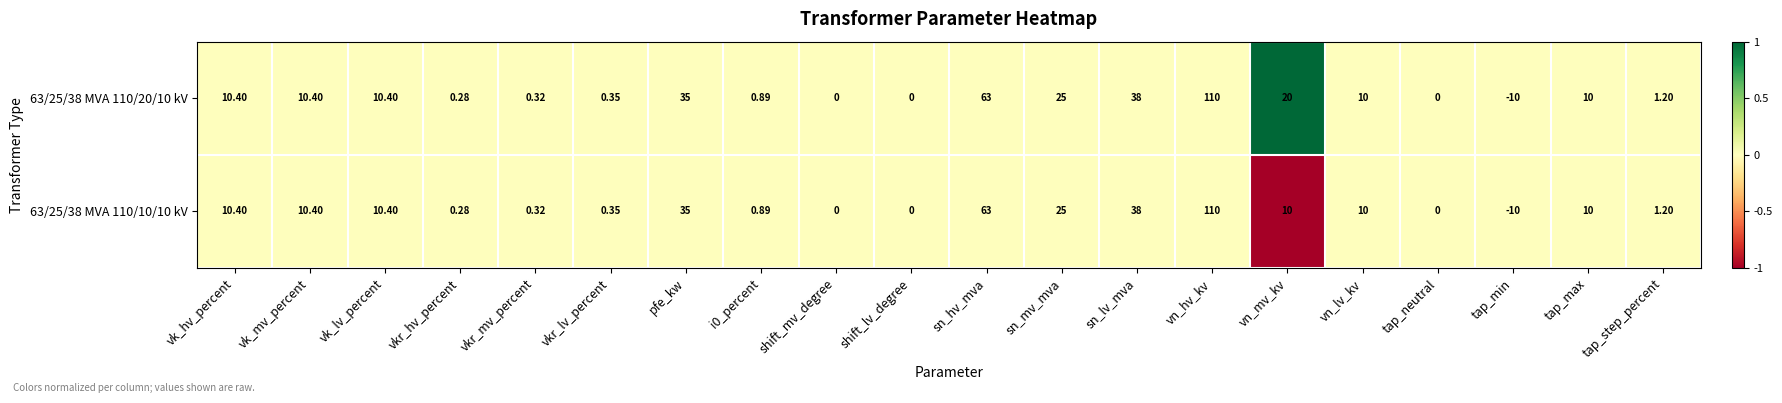

At which label is 63/25/38 MVA 110/20/10 kV closest to 50?

sn_lv_mva